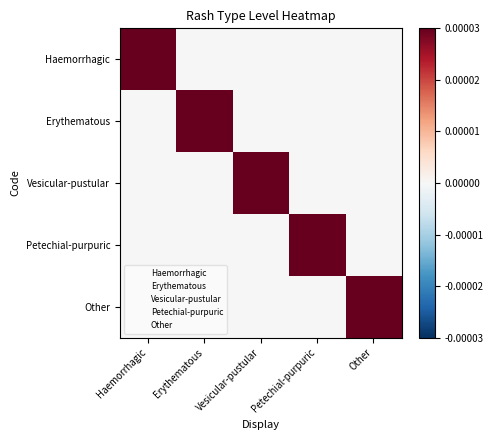

At Haemorrhagic, list the series in order from largest to smallest.

Haemorrhagic, Erythematous, Vesicular-pustular, Petechial-purpuric, Other